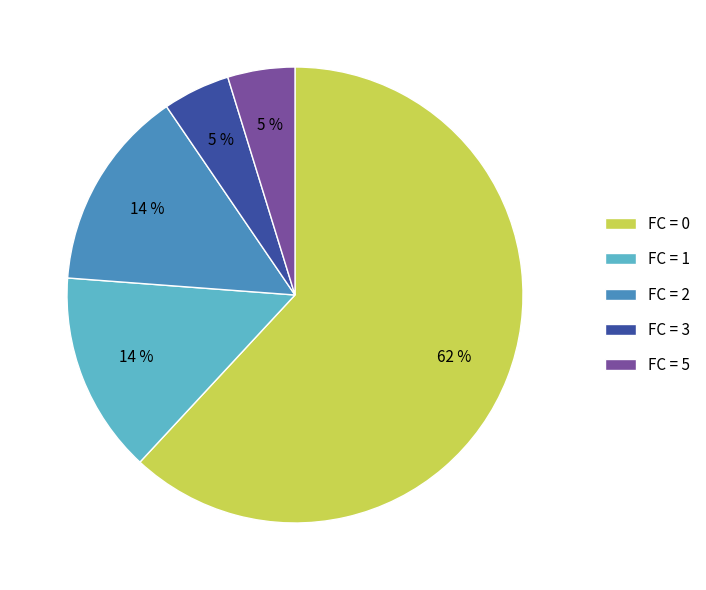

How many slices are in this pie chart?

5